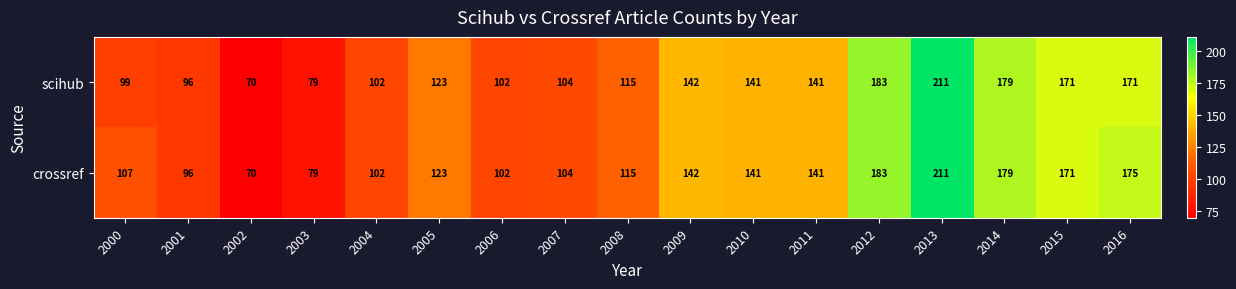

List the series in order of their overall mean, lowest first.

scihub, crossref